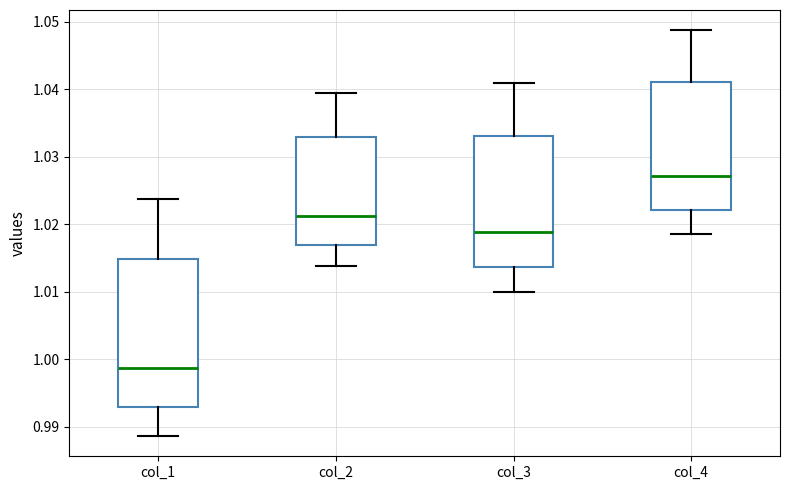

Which box is the tallest, from its lower edge to its upper edge?

col_1